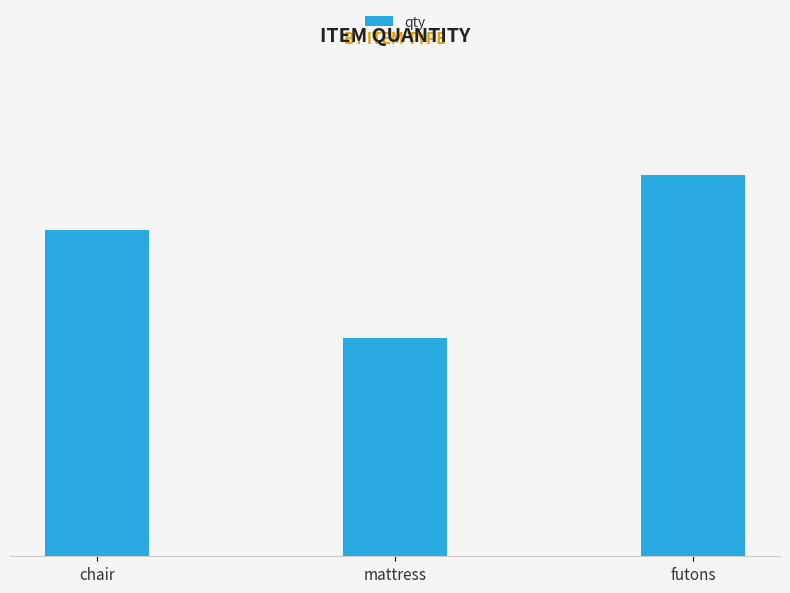

Are the bars horizontal?

No